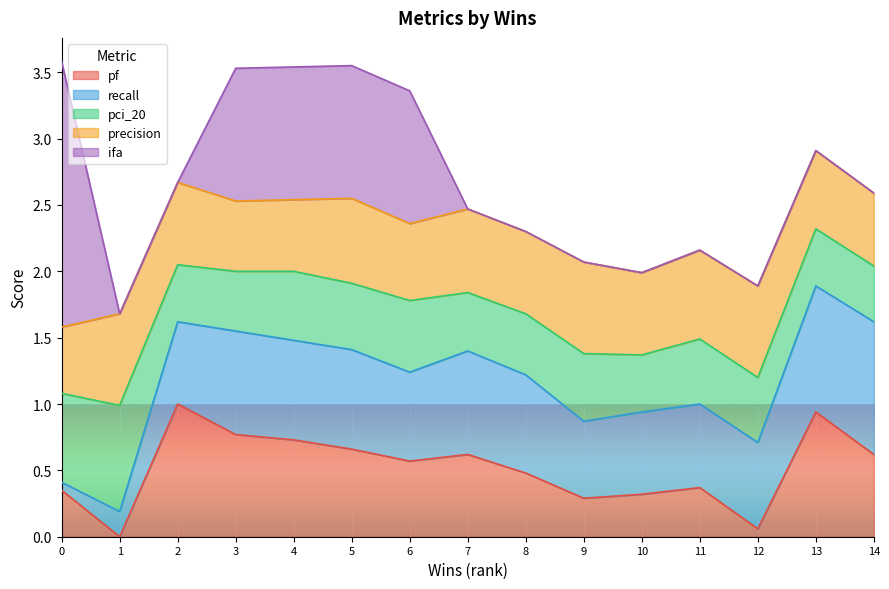

How many lines are shown in the chart?

5